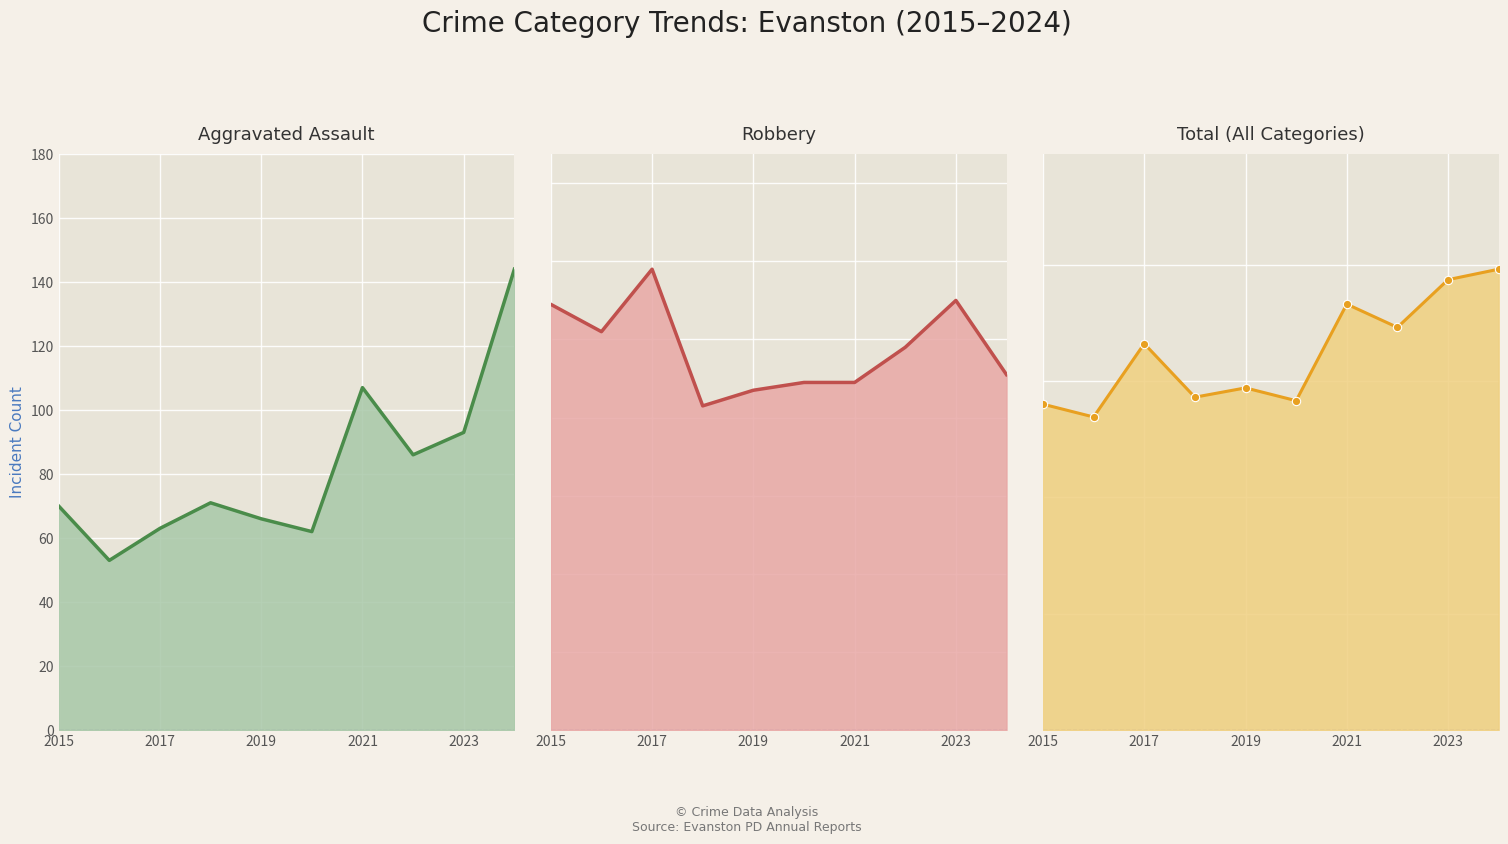

What is the difference between the highest and lowest values at 2015?

210